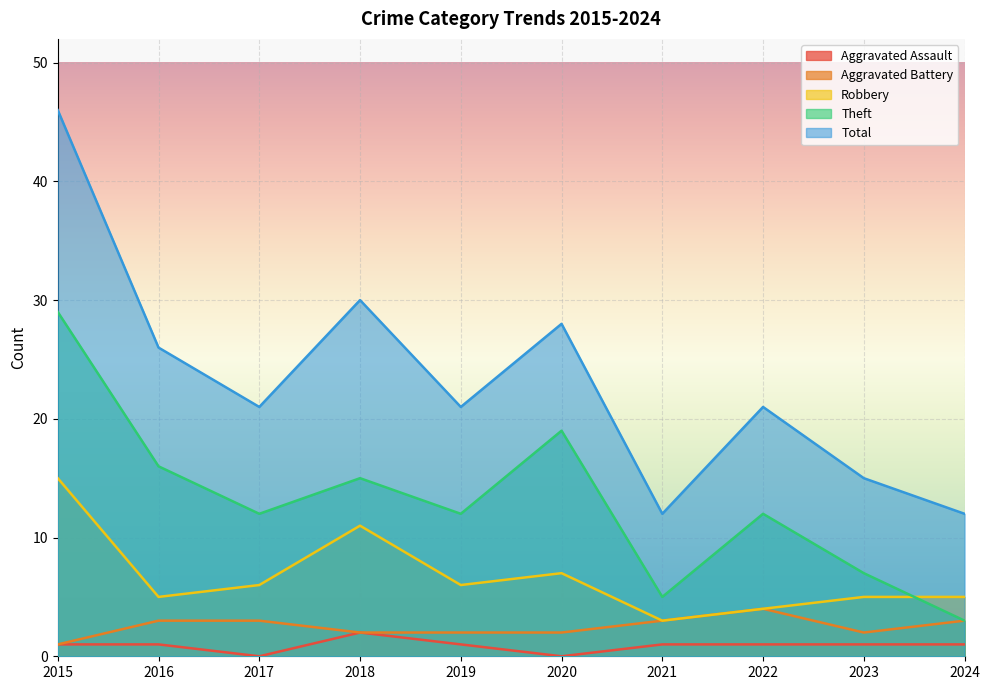

The value of Robbery at 2020 is 7. True or false?

True